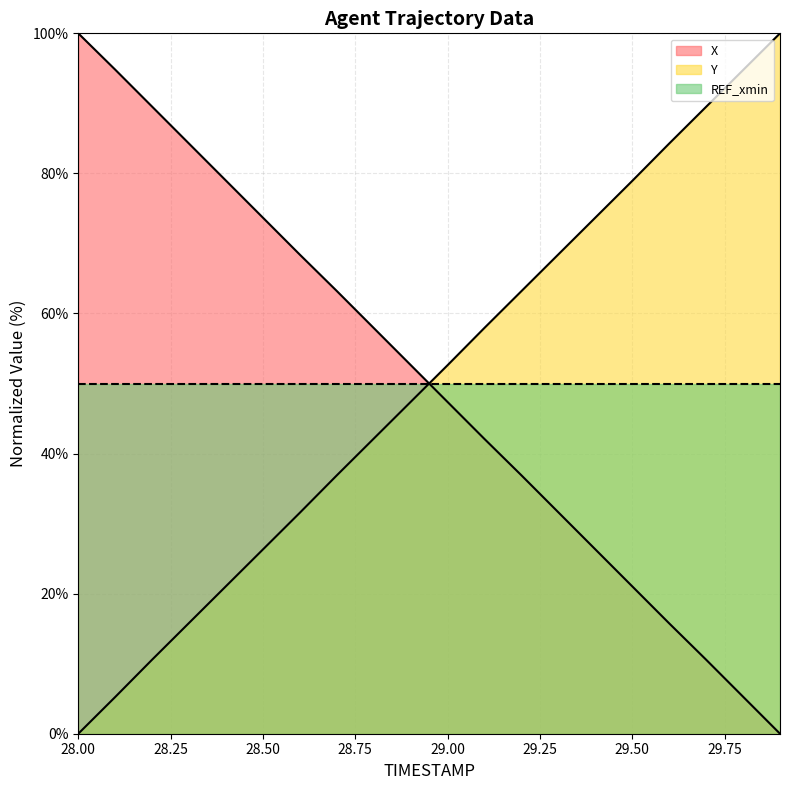

List the labels in order of X value, largest first.

28.0, 28.1, 28.2, 28.3, 28.4, 28.5, 28.6, 28.7, 28.8, 28.9, 29.0, 29.1, 29.2, 29.3, 29.4, 29.5, 29.6, 29.7, 29.8, 29.9